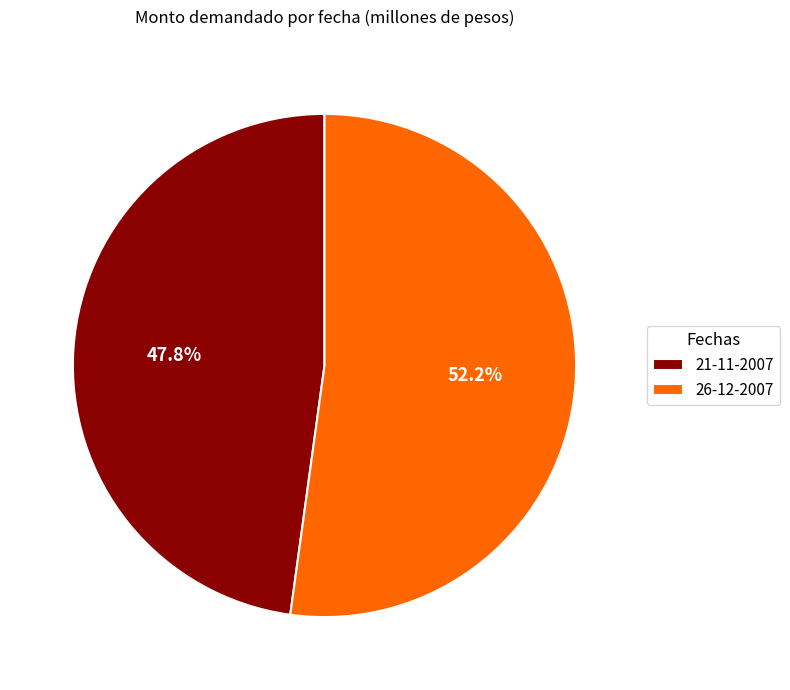

The 21-11-2007 slice represents 57% of the pie. True or false?

False